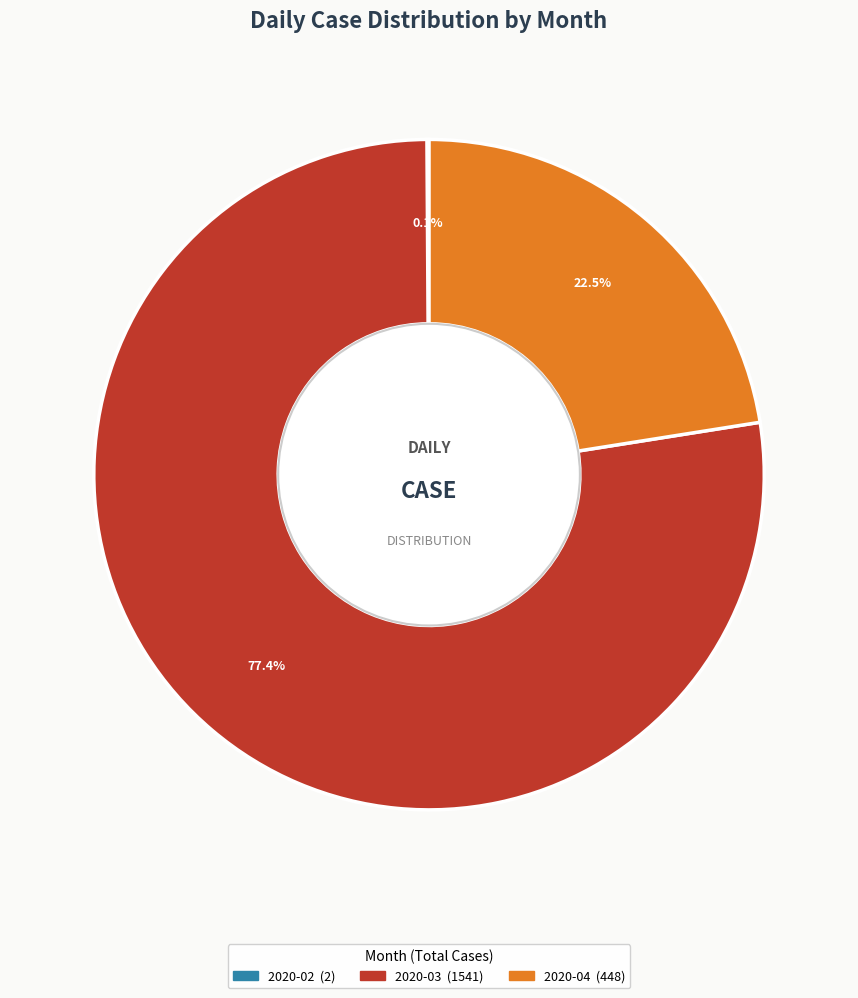

Is there any slice that represents more than half of the pie?

Yes